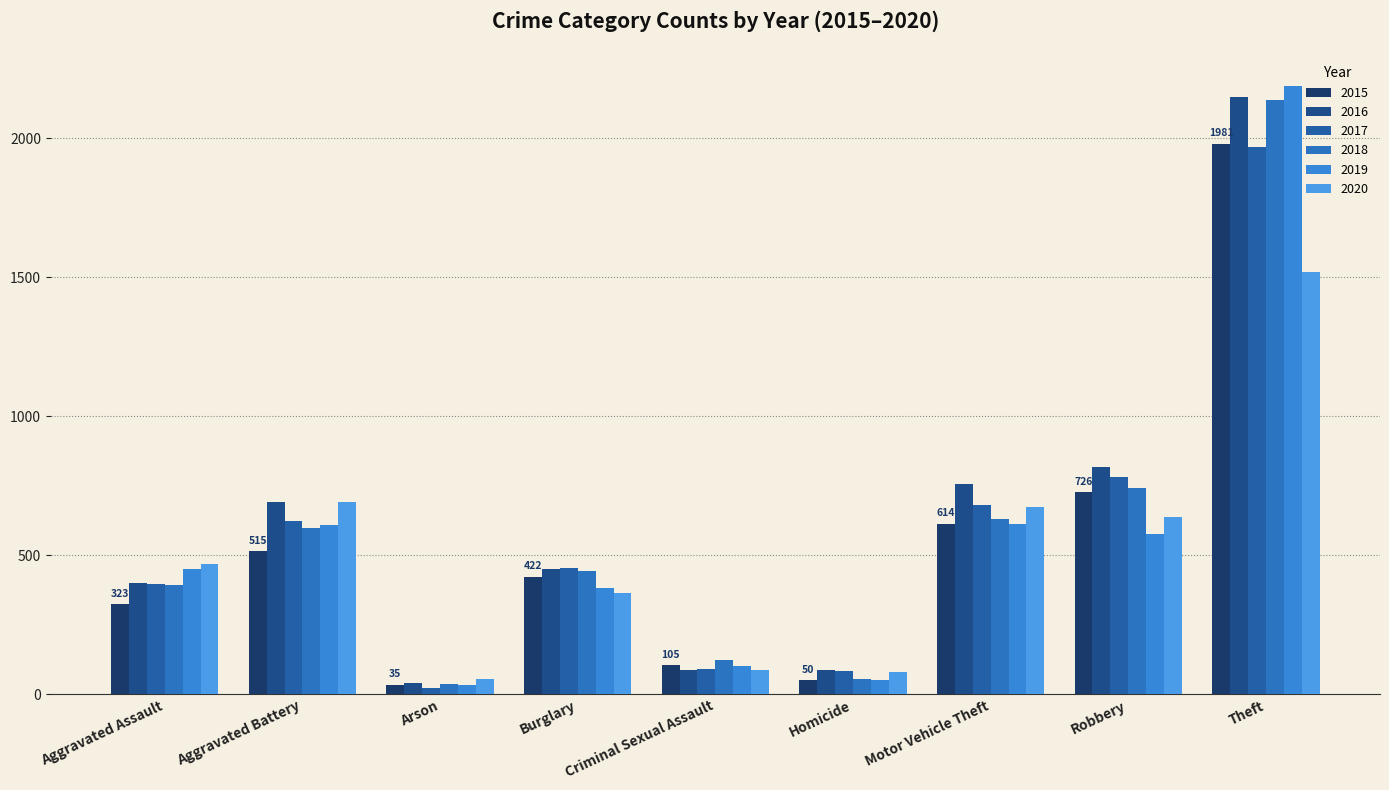

At which label does 2016 reach its minimum?

Arson